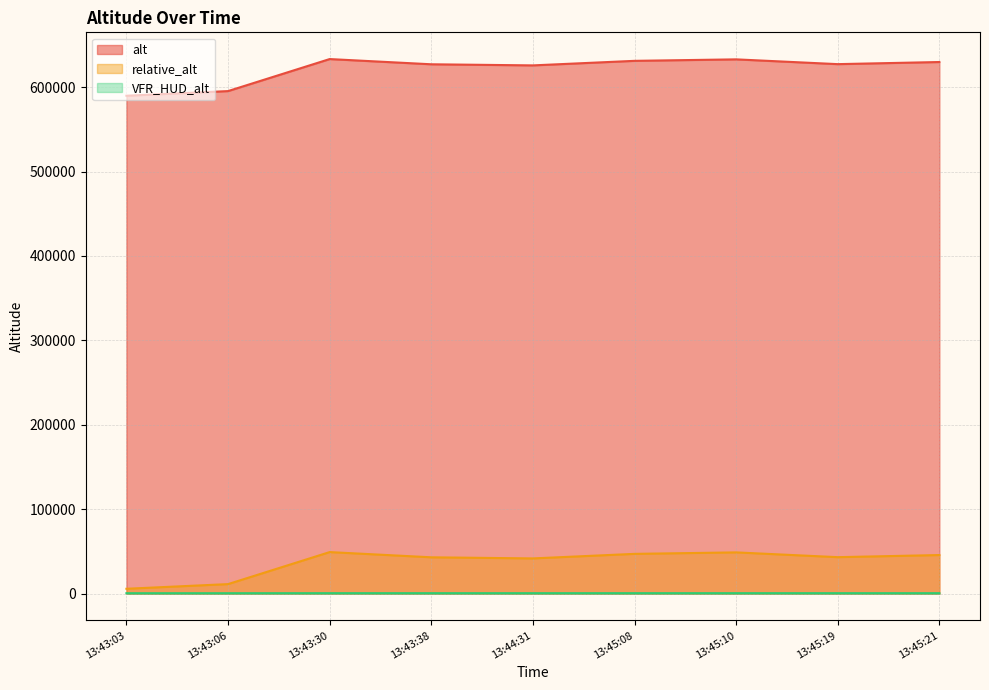

True or false: alt and VFR_HUD_alt intersect in this chart.

False